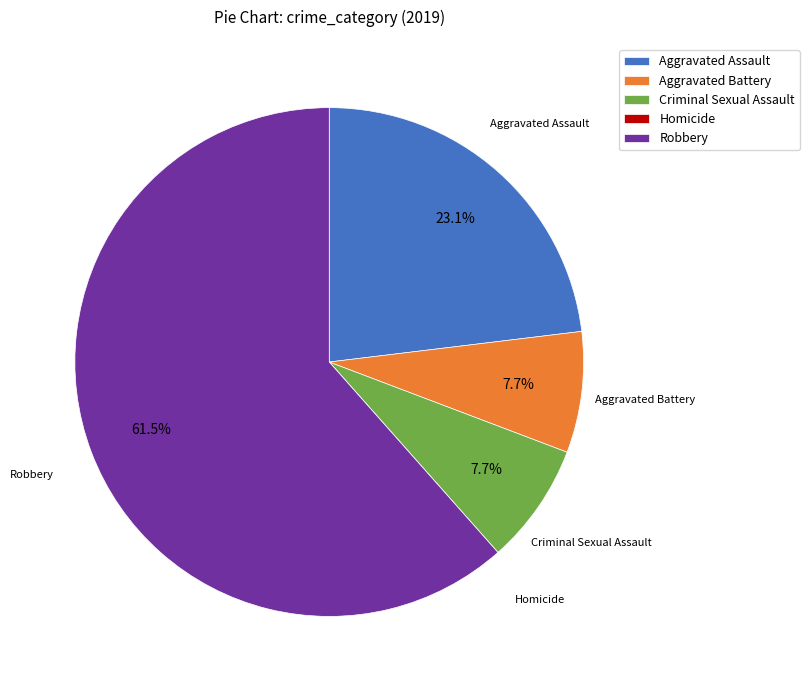

Is it true that Criminal Sexual Assault is 14% of the pie?

False